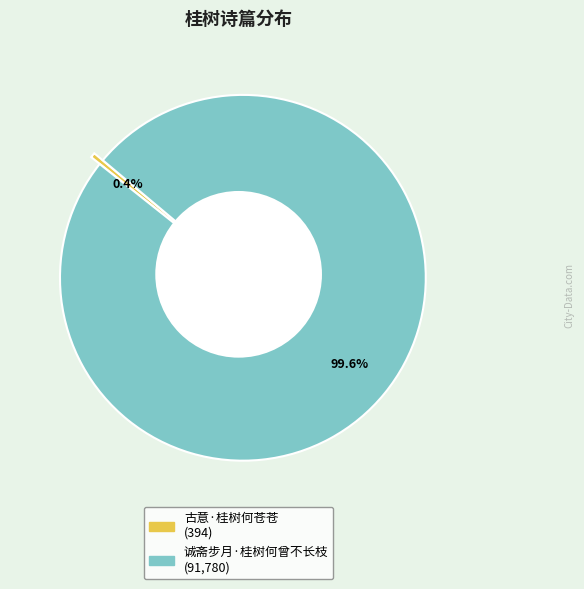

What percentage is the 诚斋步月·桂树何曾不长枝 slice, to the nearest percent?

100%